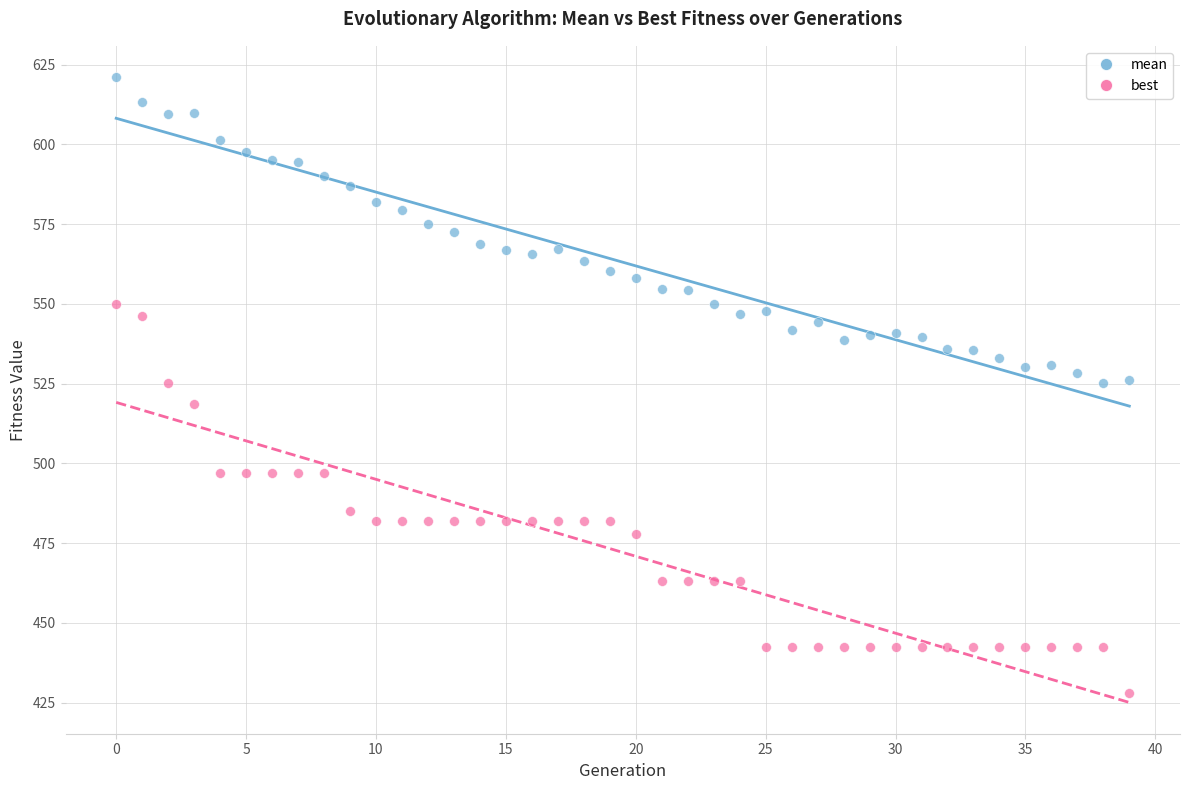

Which series contains the highest Y value?

mean